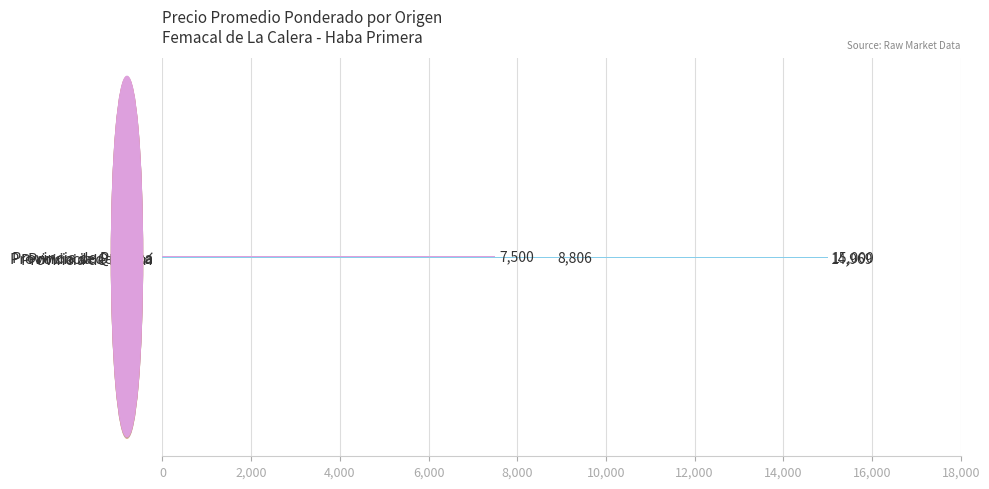

How many bars are there in total?

4